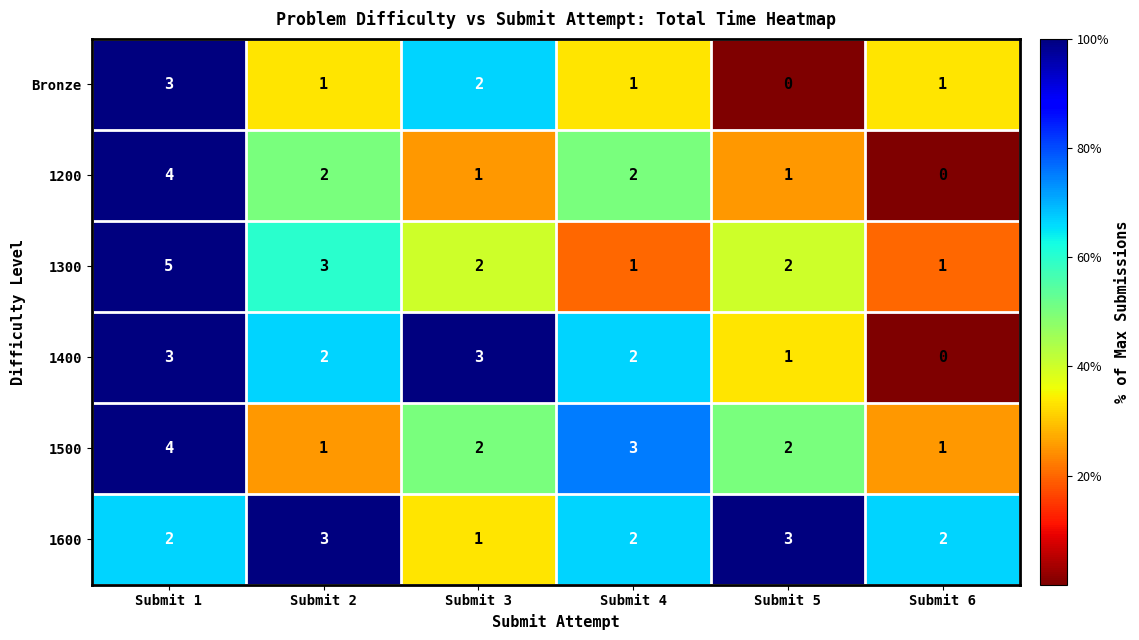

What is the greatest value displayed?

5